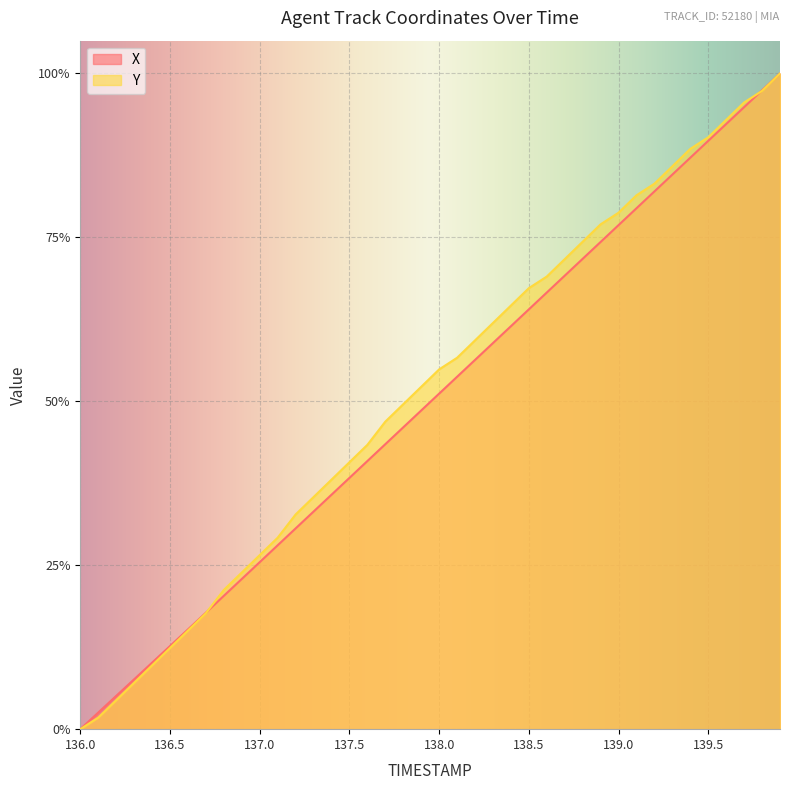

What is the value of the Y point at the 40th from the left?

1.0